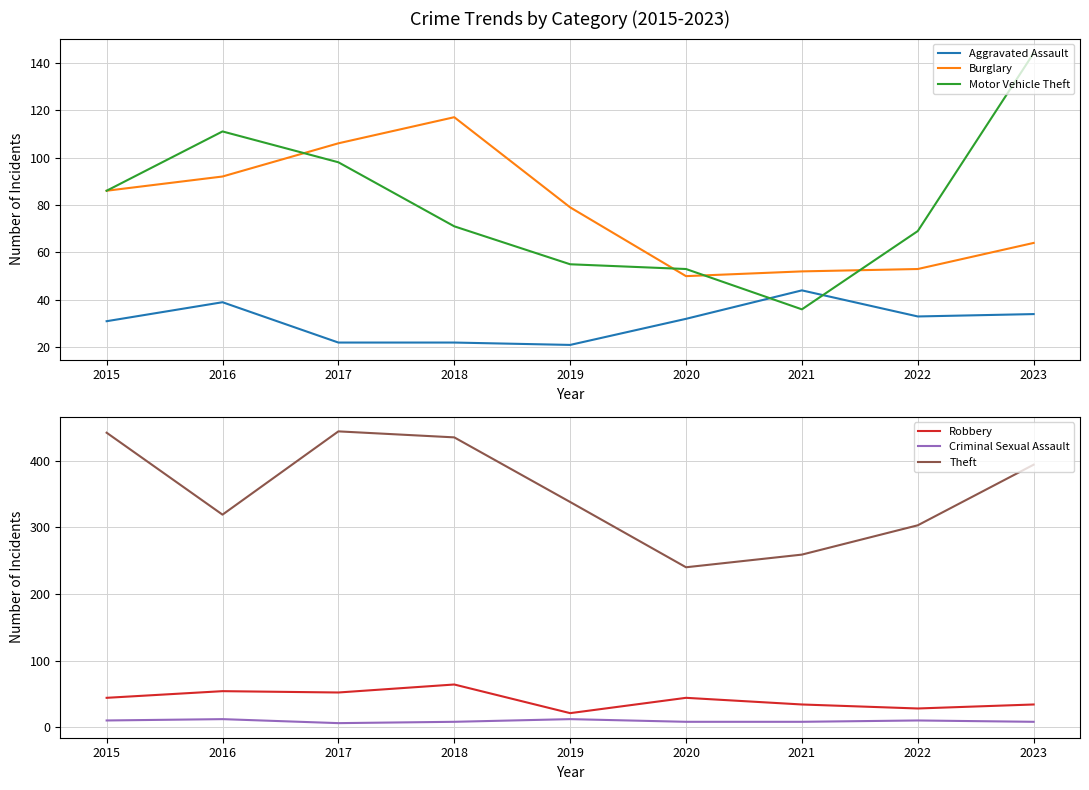

Which category has the lowest value across all series?

2017